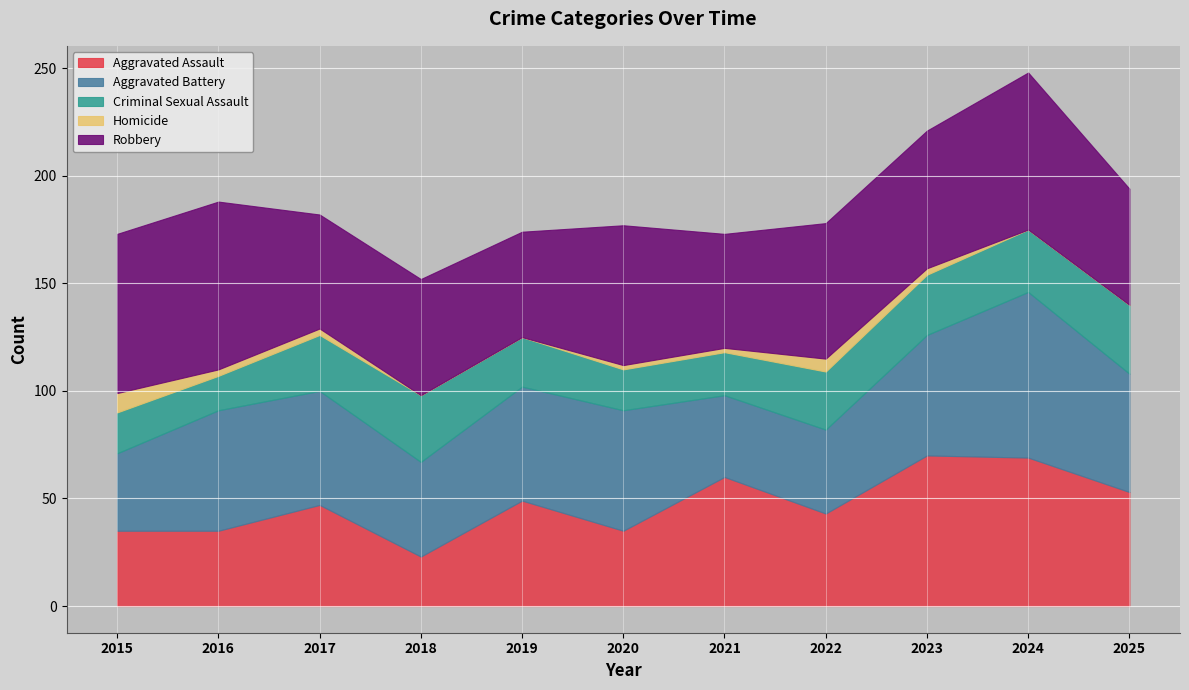

Which series has the largest total across all categories?

Robbery